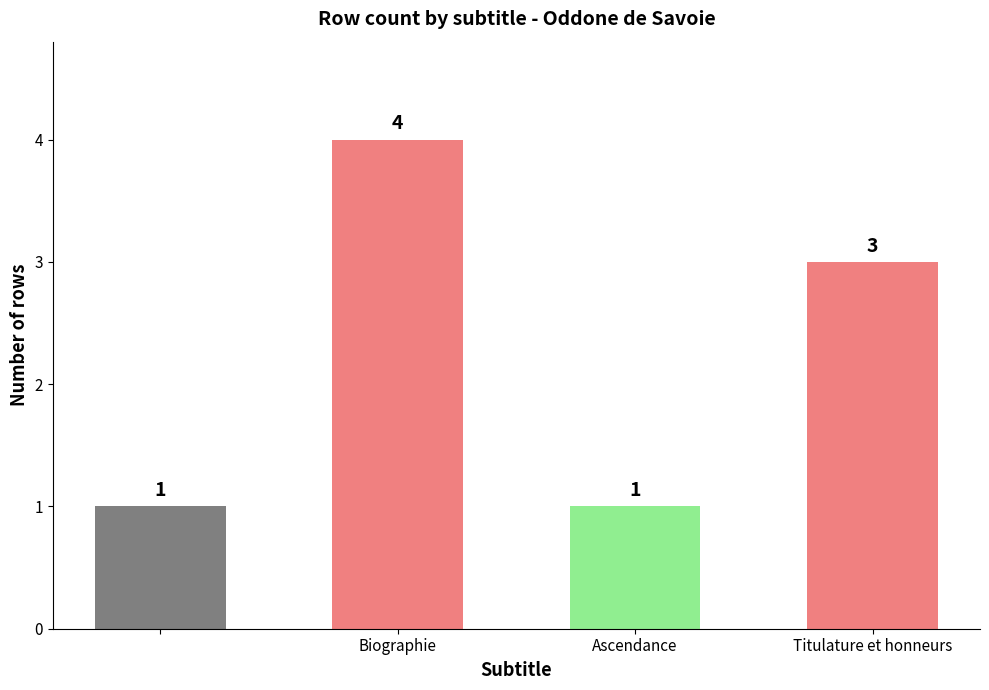

What is the value of the 3rd bar from the left?

1